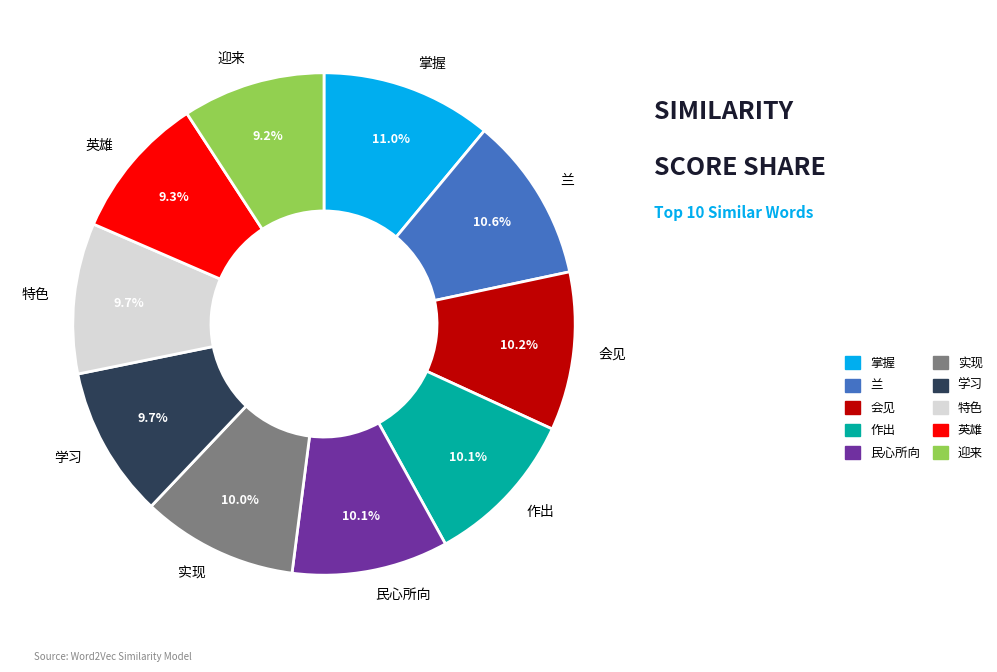

Is 掌握 the majority of the pie?

No